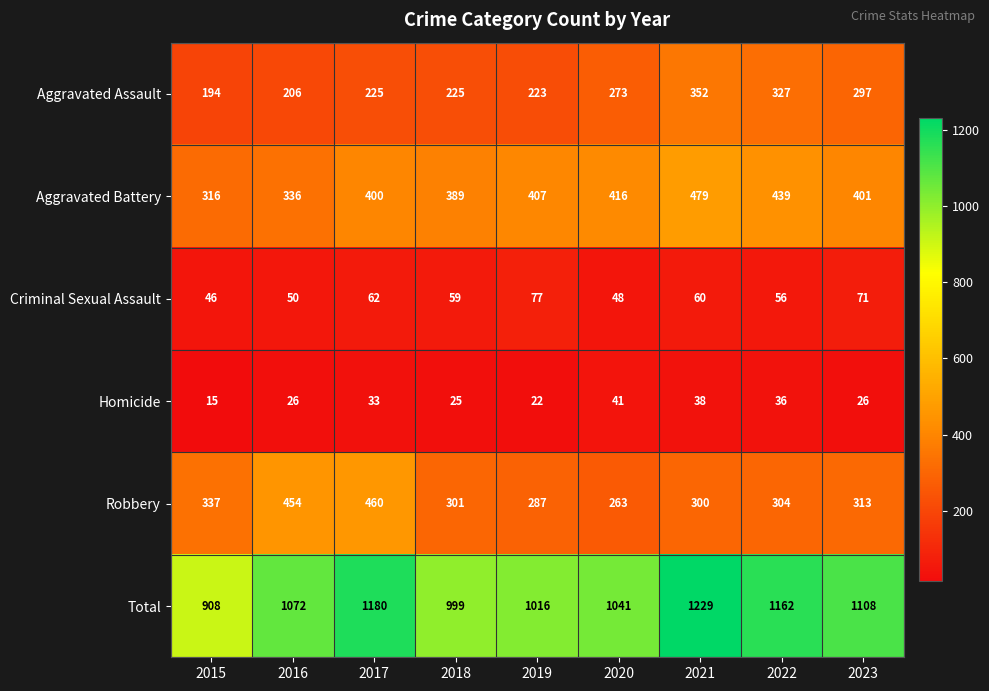

Which series changed the most between 2016 and 2018?

Robbery